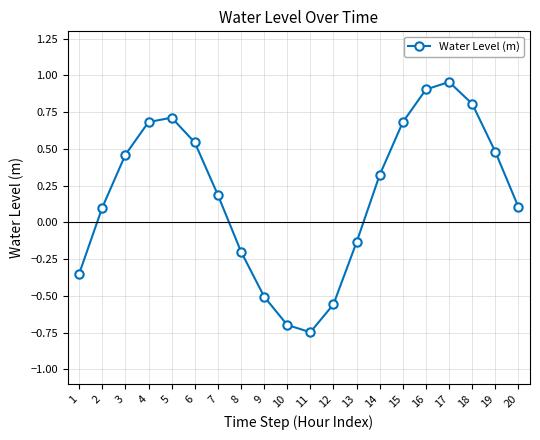

Which has a higher value, 13 or 6?

6